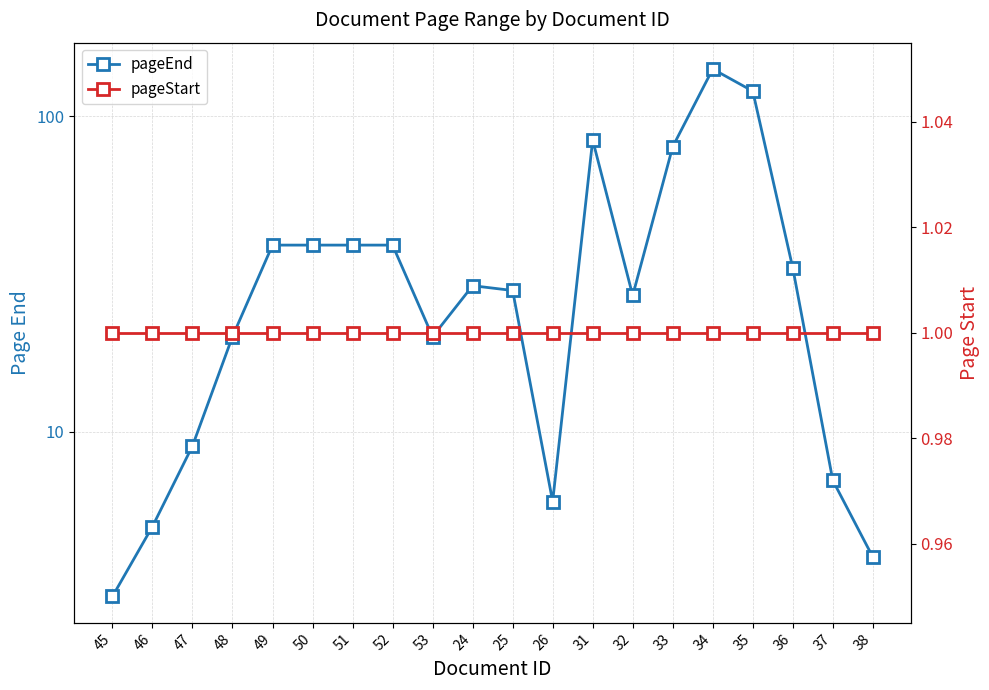

Is it true that pageStart equals 1 at 52?

True